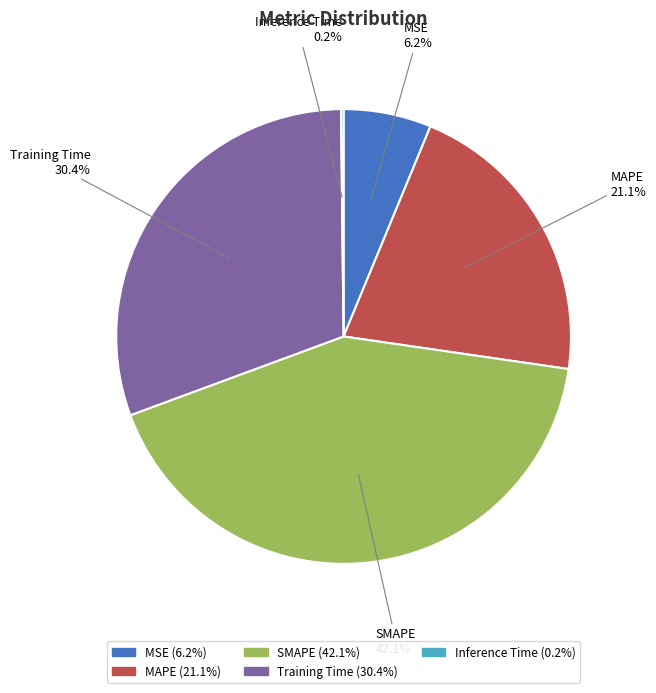

What is the largest slice in the pie chart?

SMAPE